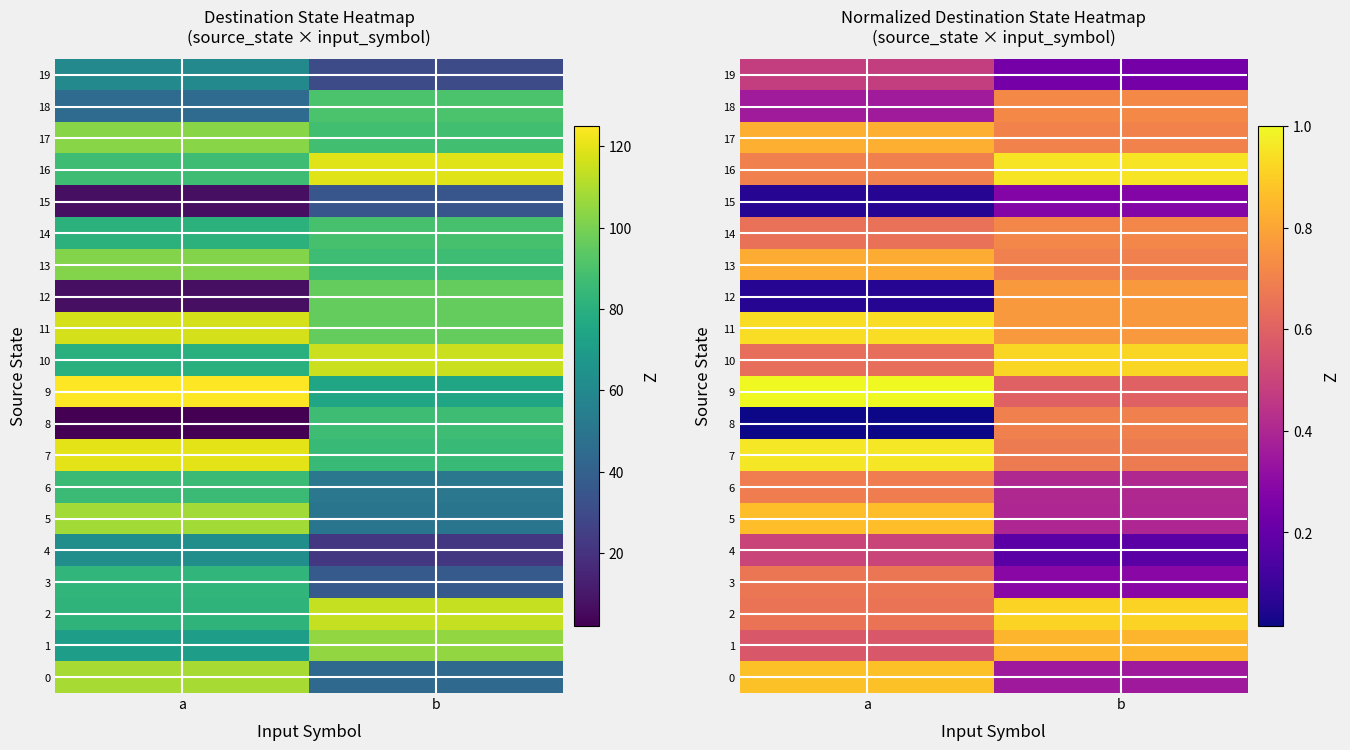

What is the maximum value shown in the chart?

1.0